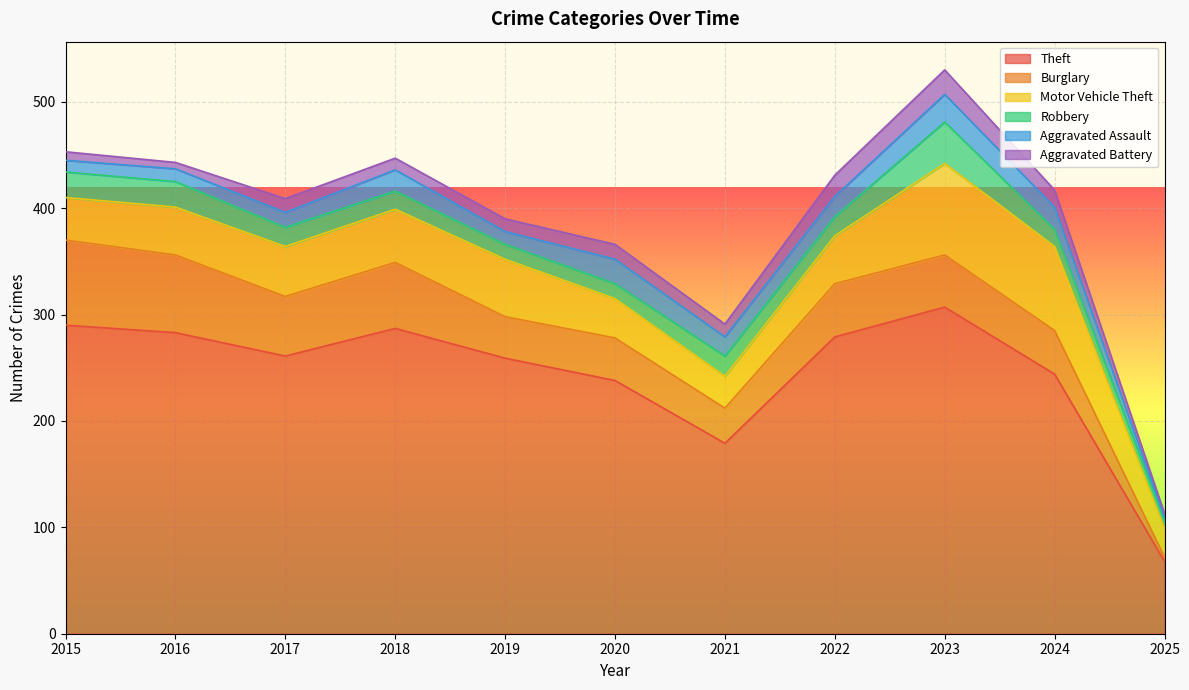

The Aggravated Assault series shows 21 at 2019. True or false?

False